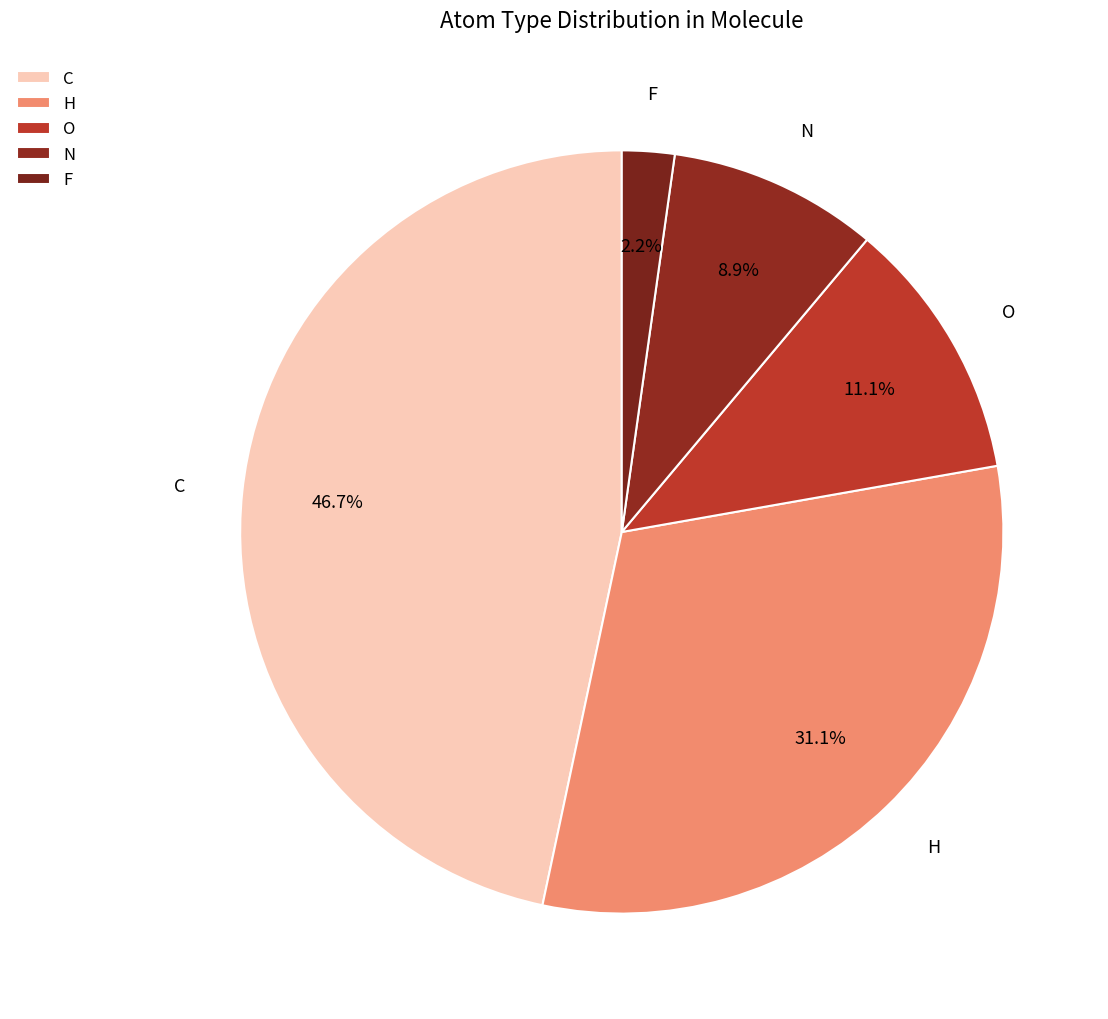

Which slice is the smallest?

F